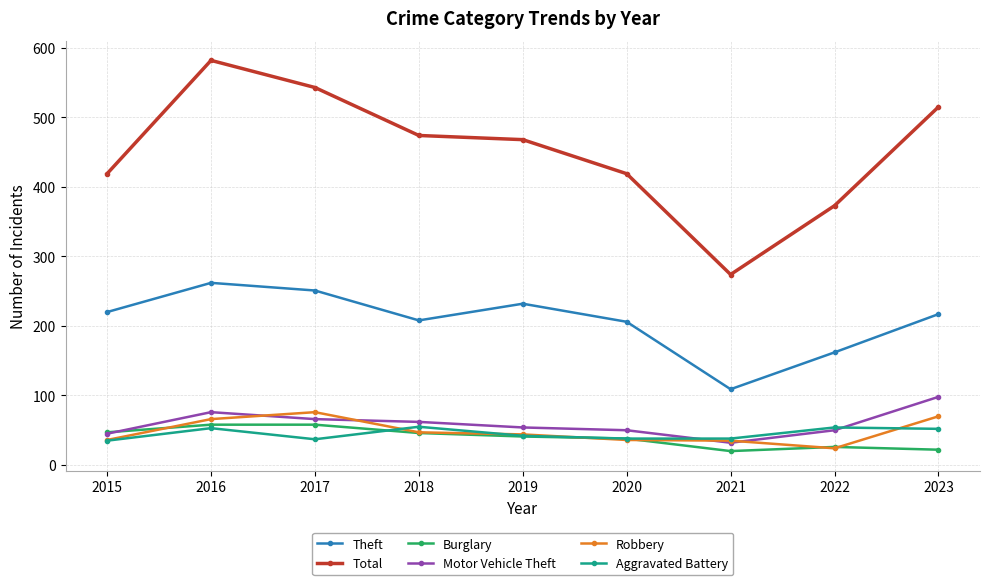

Count the number of categories in the chart.

9